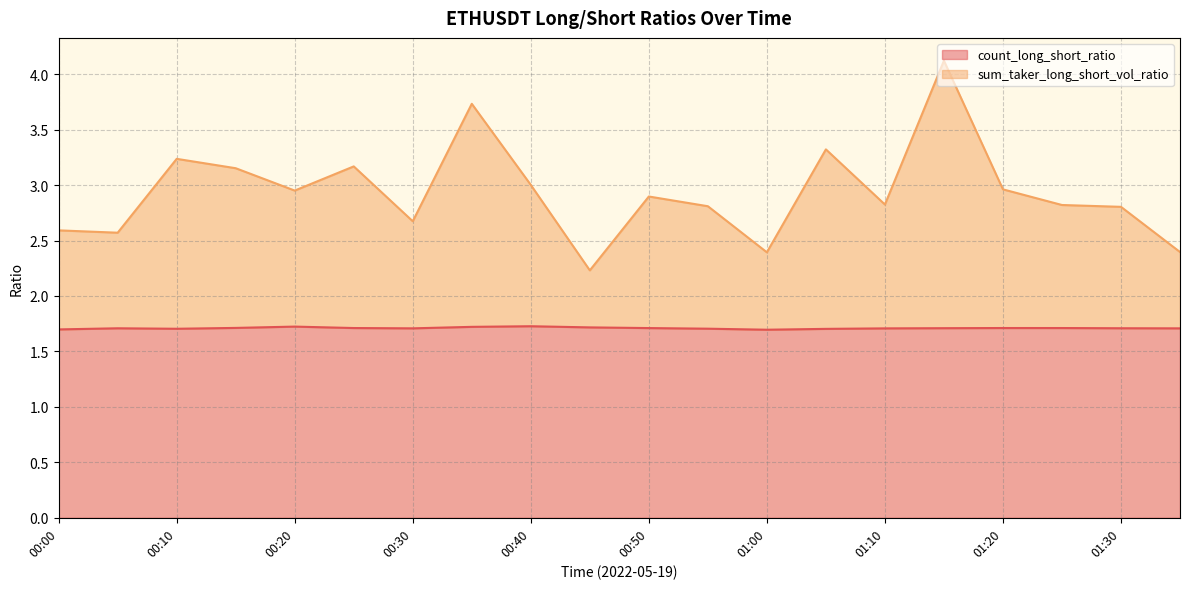

Does the chart display data point markers on the line(s)?

No